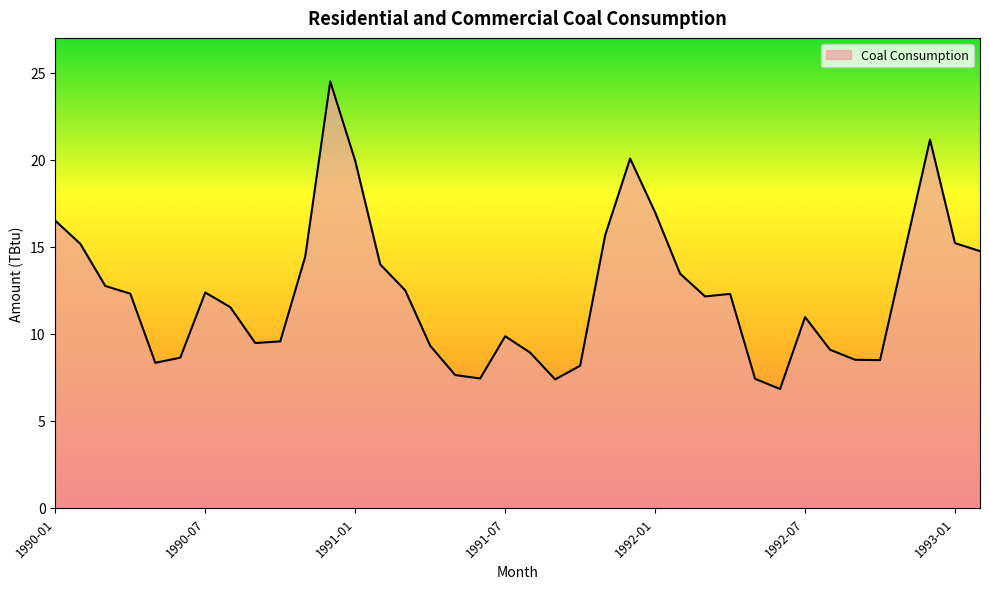

What is the difference between the maximum and minimum values?

17.7